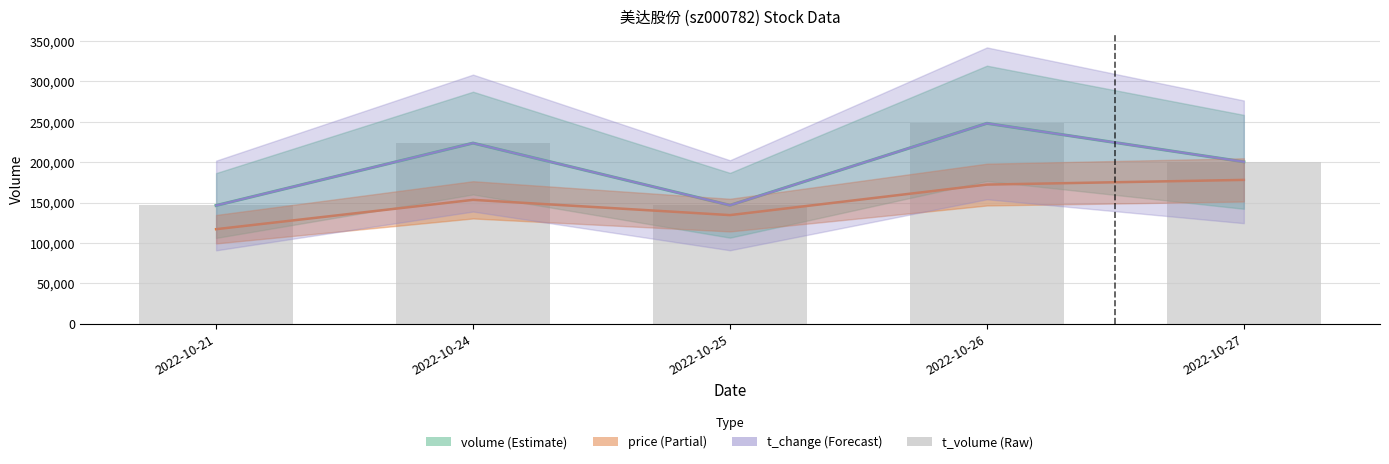

What is the maximum value shown in the chart?

247913